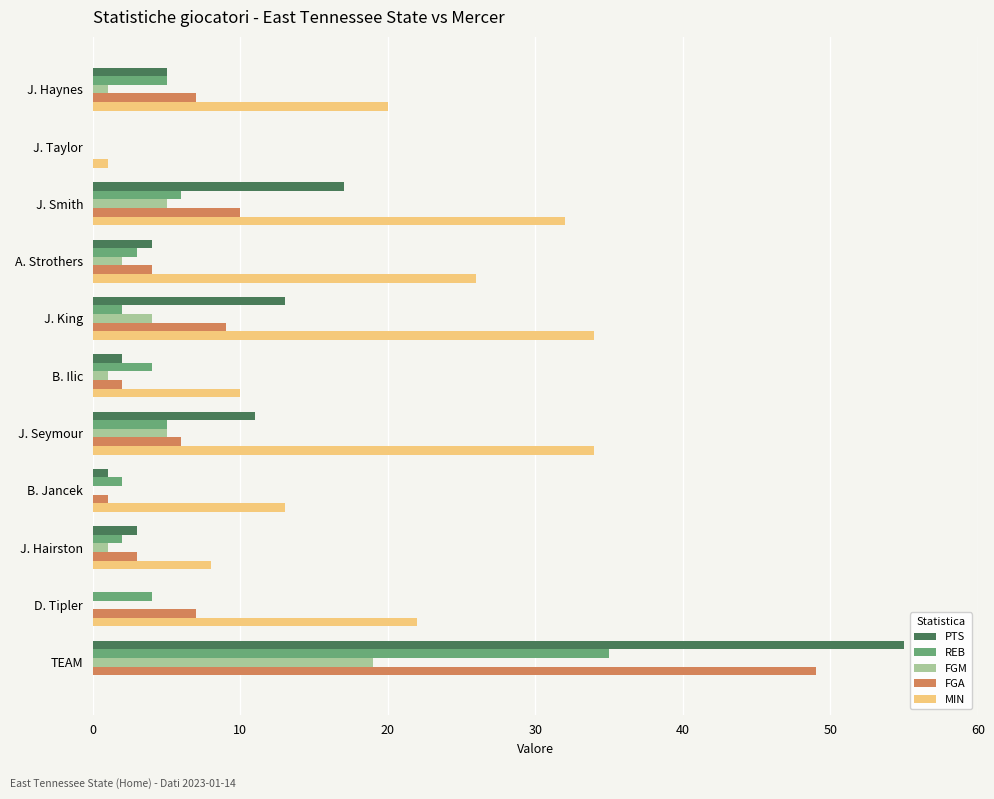

Count the number of categories in the chart.

11